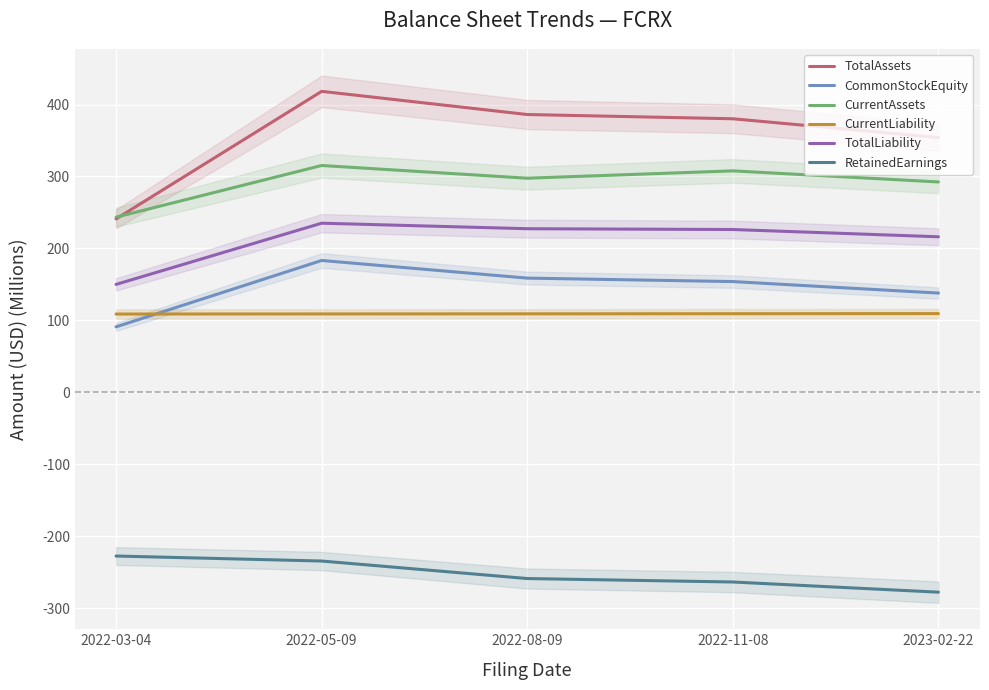

Which series changed the most between 2022-05-09 and 2022-11-08?

TotalAssets